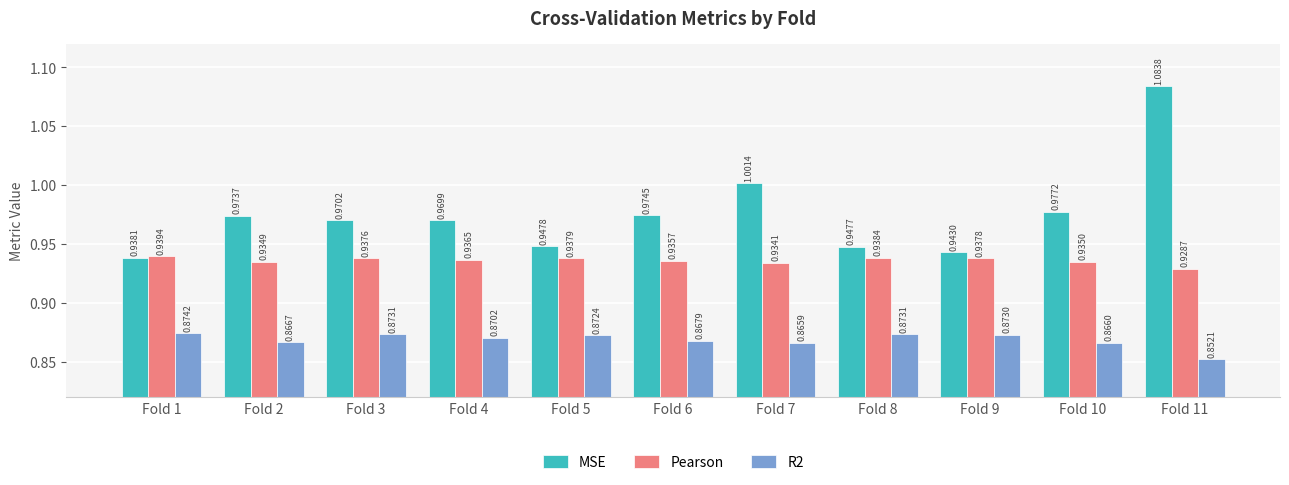

How many groups of bars are there?

11